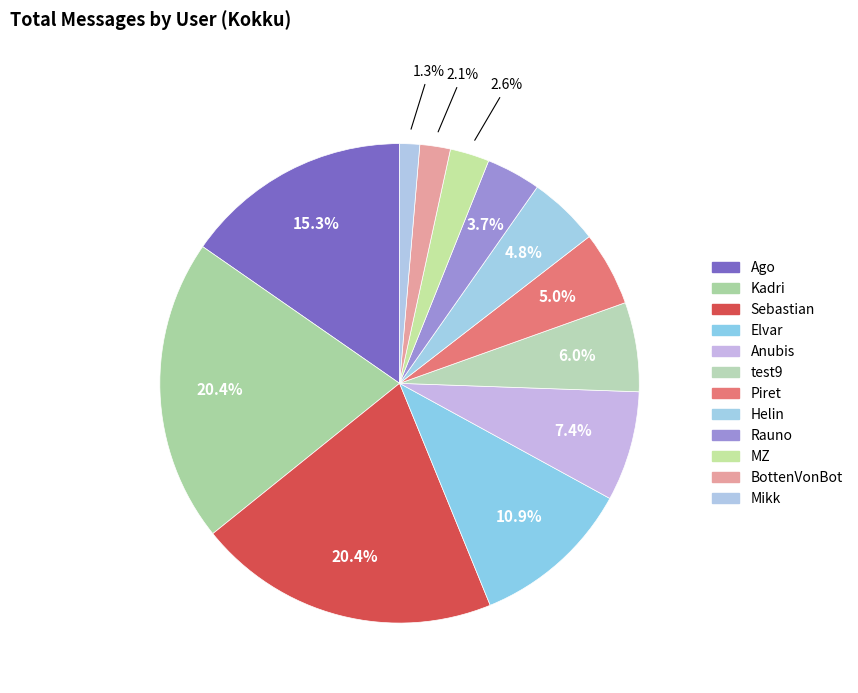

What is the change in value from Sebastian to Rauno?

-24177